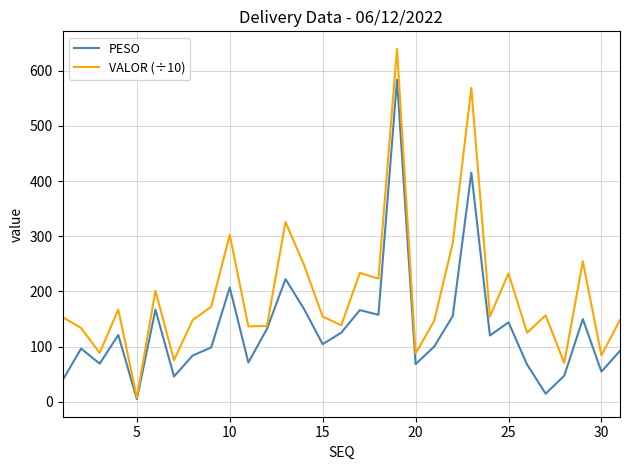

What is the highest value of the PESO series?

583.8